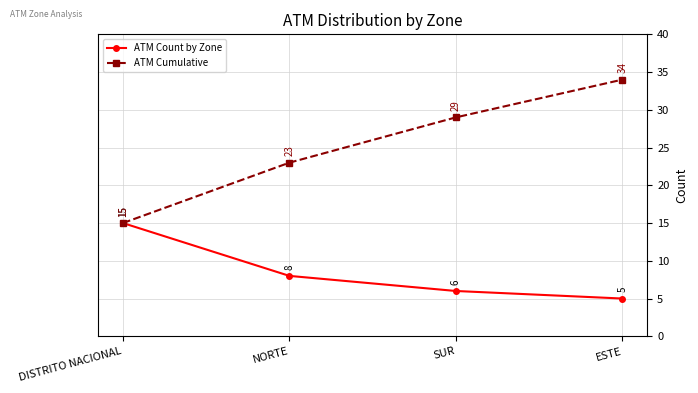

What is the difference between the ATM Cumulative values at SUR and ESTE?

5